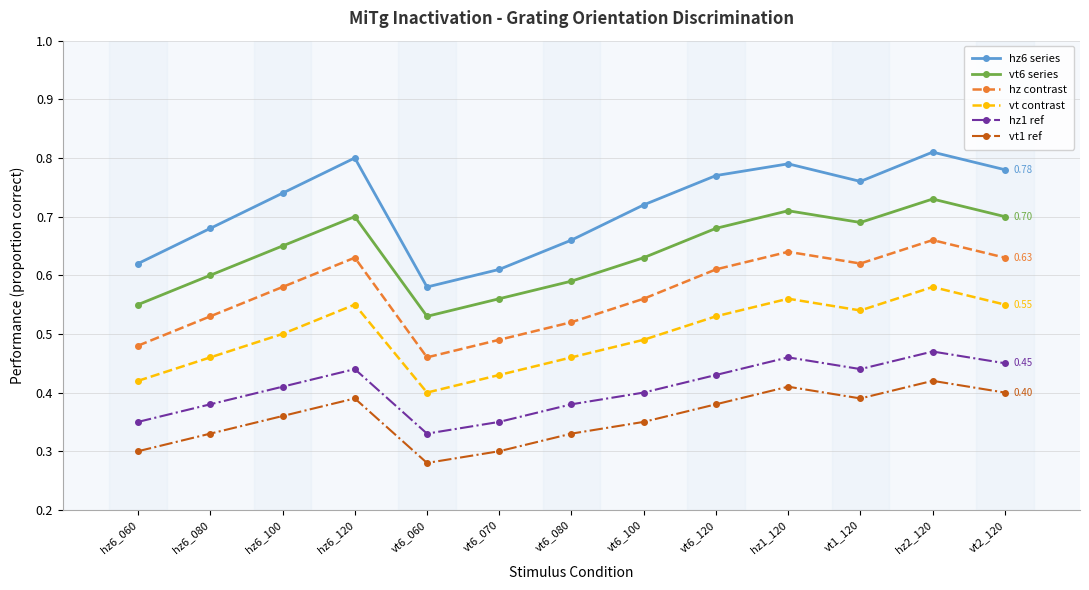

How many data points does each series have?

13